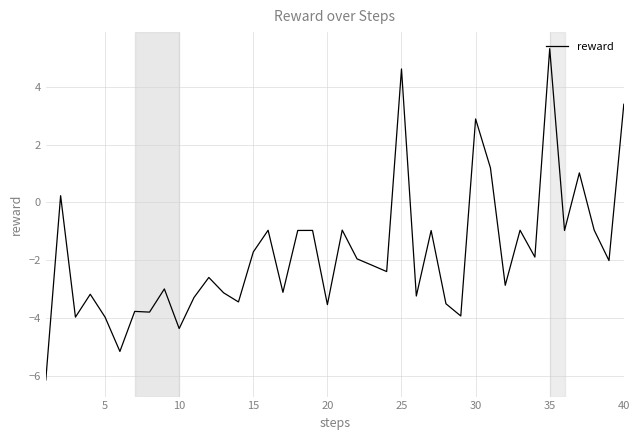

How many lines are shown in the chart?

1